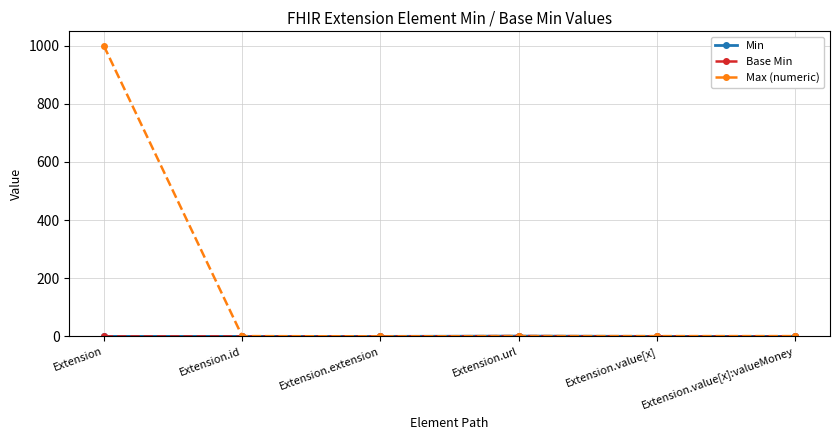

Where is Min nearest to the value 0?

Extension